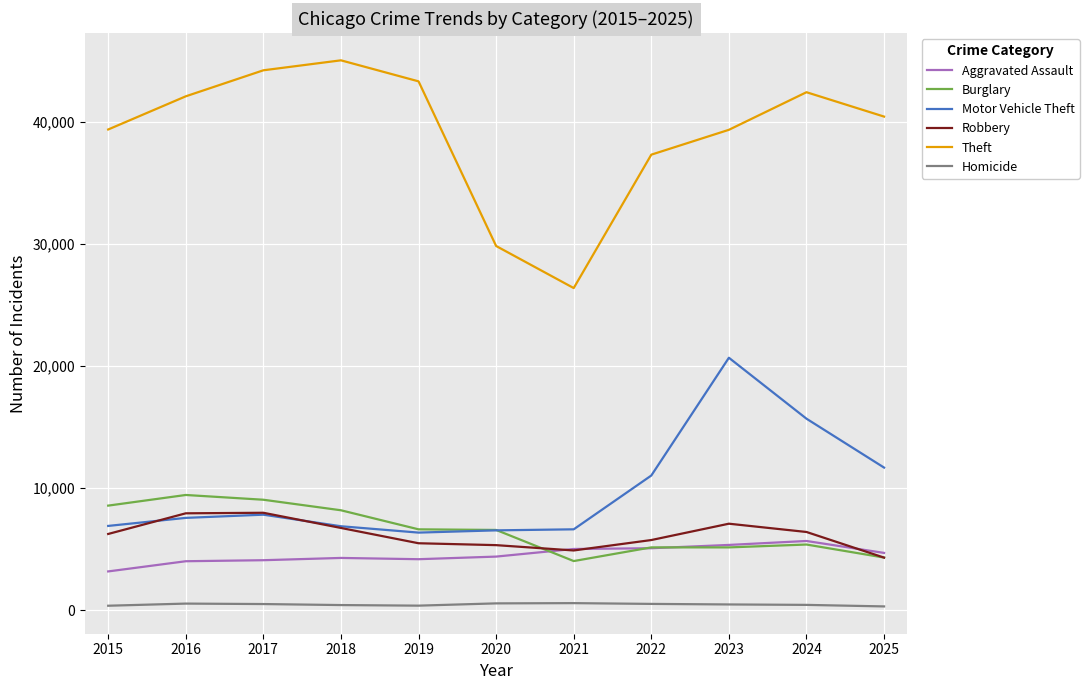

How many interior local valleys does the Theft series have?

1